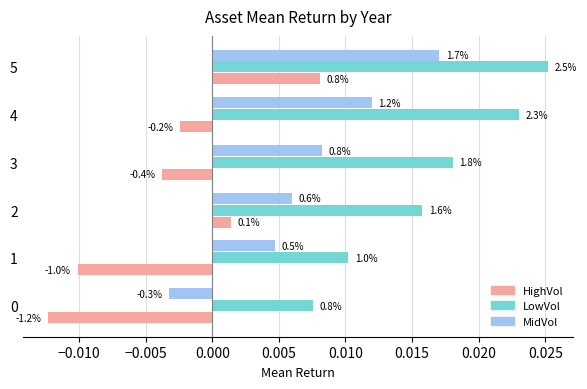

What is the label of the 2nd bar from the left?

−0.010